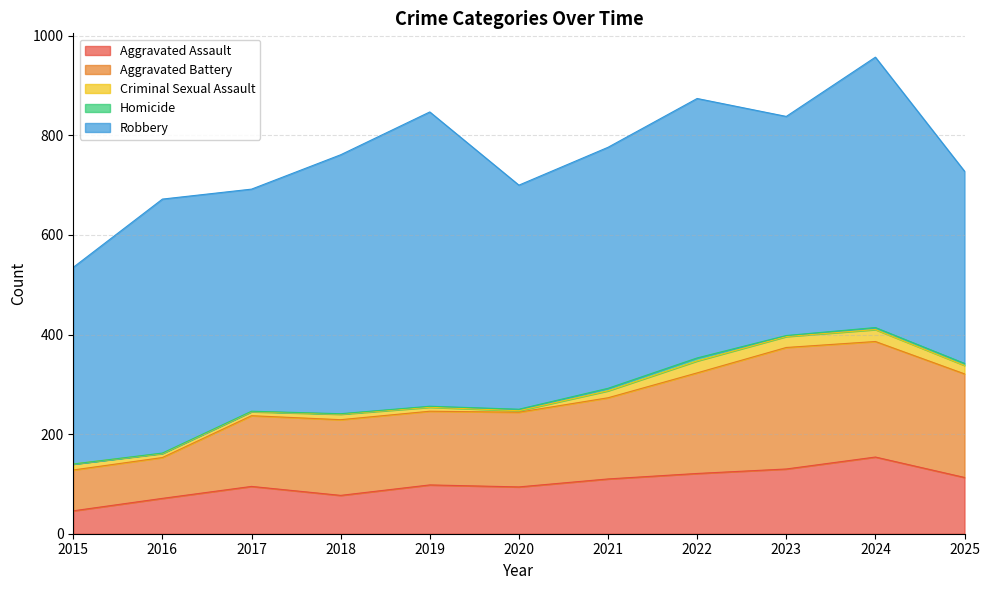

What is the difference between the highest and lowest values at 2024?

539